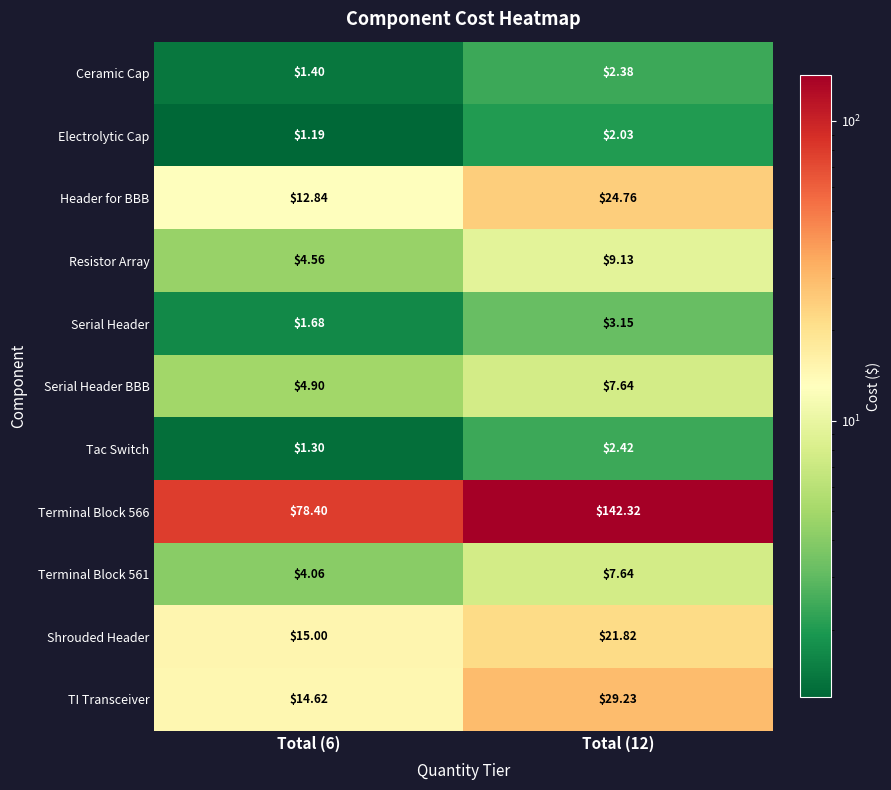

Is the value of Shrouded Header at Total (6) greater than the value of Terminal Block 566 at Total (6)?

No